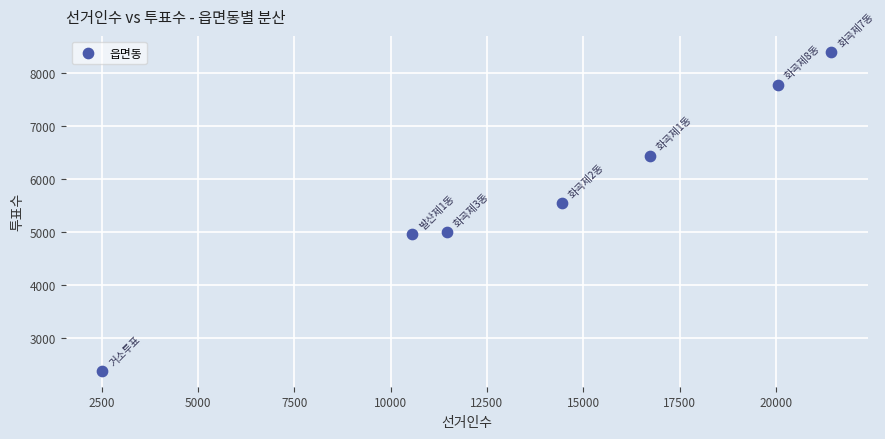

What Y value in the scatter plot is closest to 5390?

5545